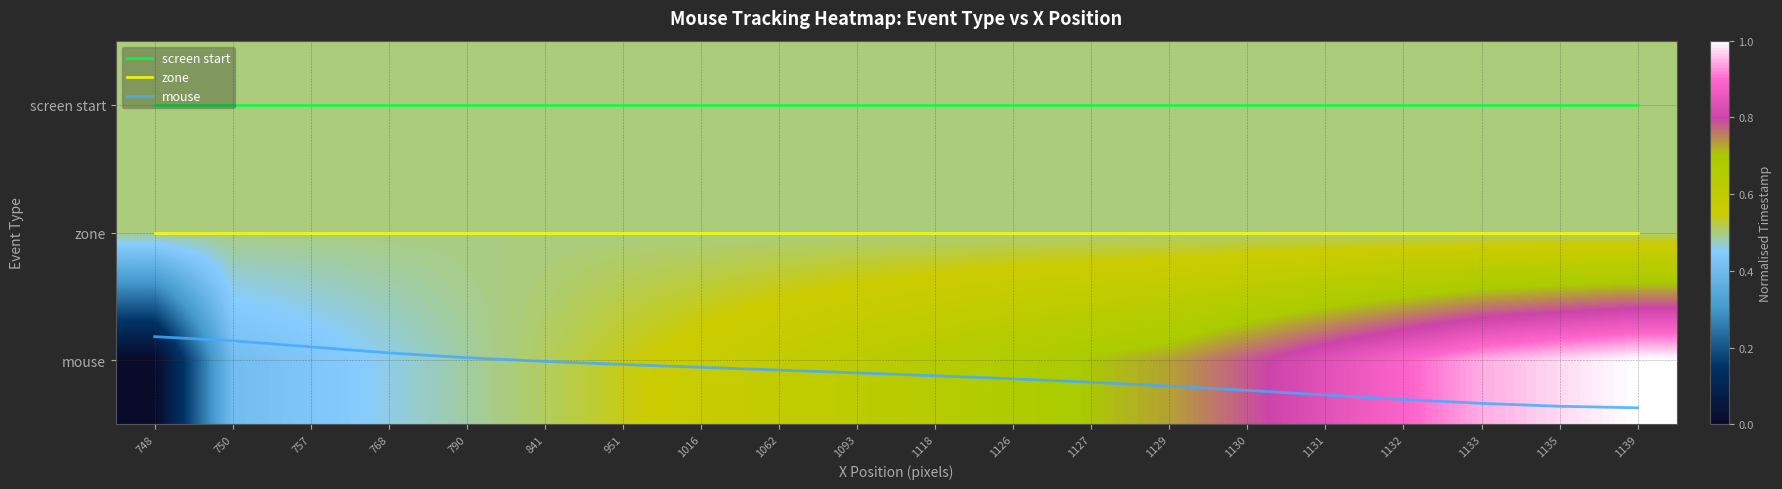

At which category is the sum across all series the highest?

1139